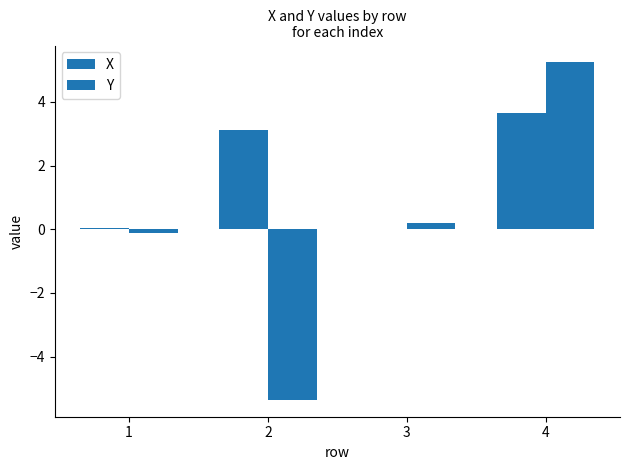

What is the lowest value of the Y series?

-5.4